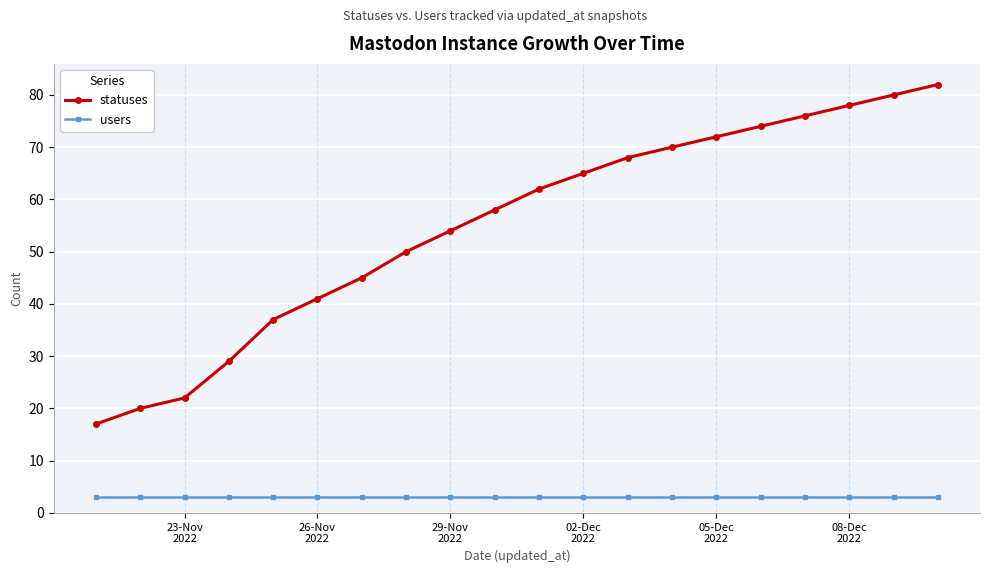

Which series has the largest range (max minus min)?

statuses